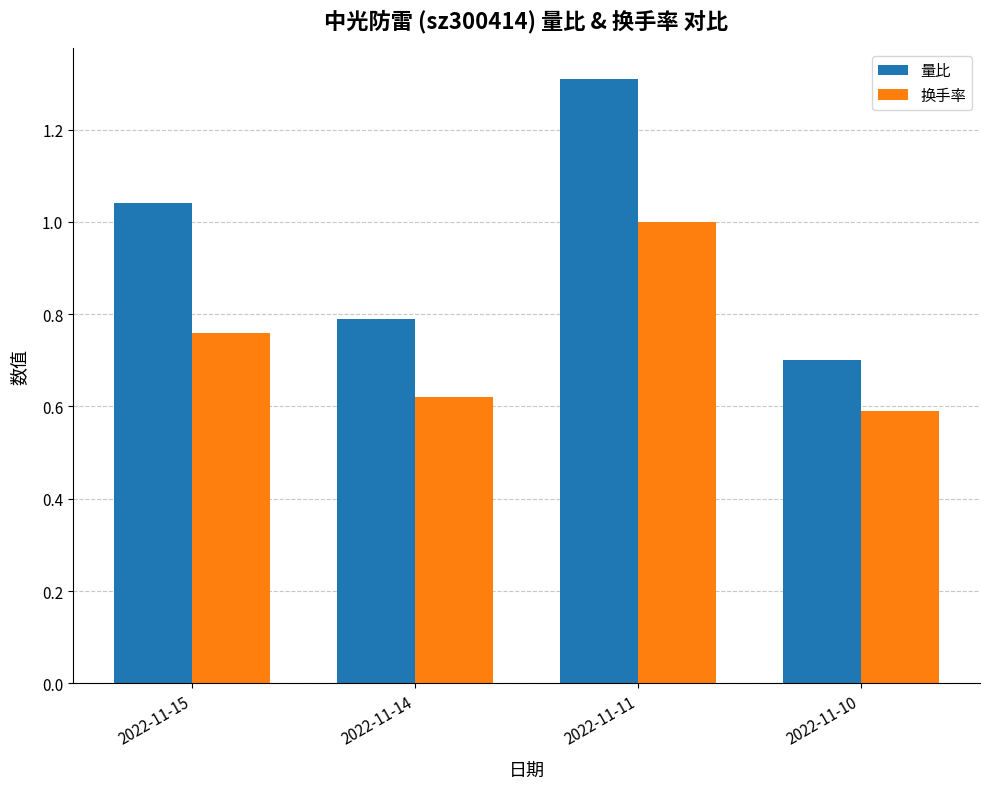

Rank the series at 2022-11-14 from lowest to highest value.

换手率, 量比